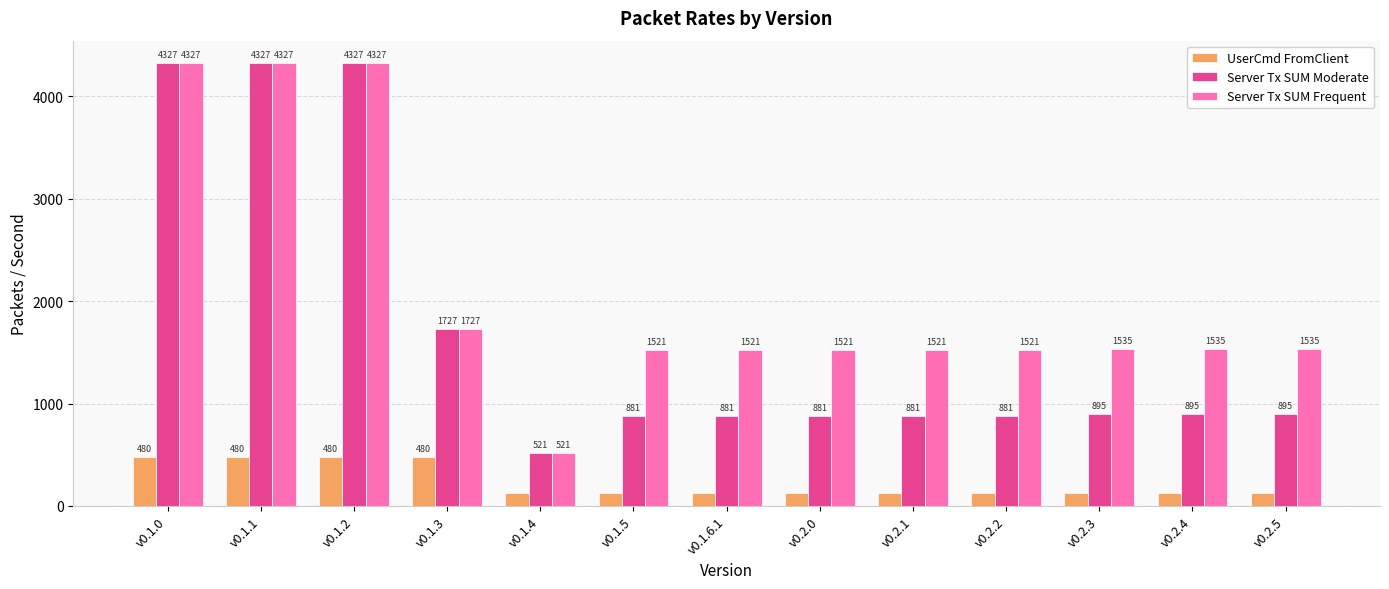

Are the bars grouped side by side (vs. stacked)?

Yes